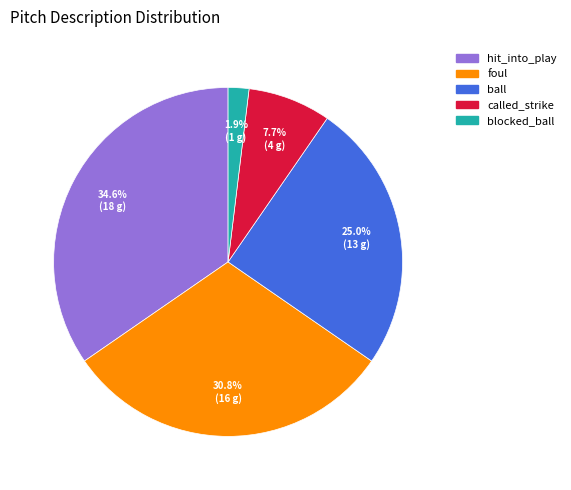

Does any single category account for the majority?

No